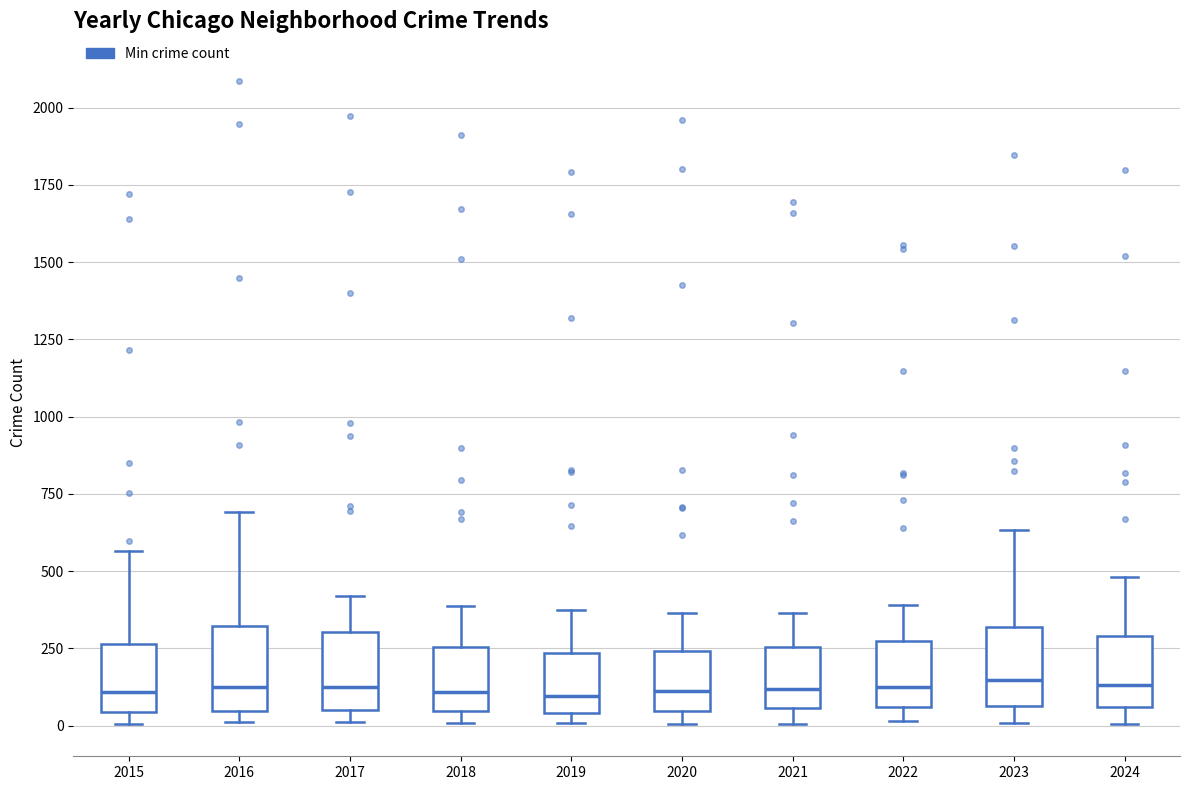

Reading left to right, read every box against the y-axis: the position of its median line, the range the box covers, and the ends of its whiskers. The values are not printed on the chart, so give them approximately, as read against the axis.

2015: median 100, box 50 to 250, whiskers 0 to 550
2016: median 150, box 50 to 300, whiskers 0 to 700
2017: median 100, box 50 to 300, whiskers 0 to 400
2018: median 100, box 50 to 250, whiskers 0 to 400
2019: median 100, box 50 to 250, whiskers 0 to 400
2020: median 100, box 50 to 250, whiskers 0 to 350
2021: median 100, box 50 to 250, whiskers 0 to 350
2022: median 100, box 50 to 250, whiskers 0 to 400
2023: median 150, box 50 to 300, whiskers 0 to 650
2024: median 150, box 50 to 300, whiskers 0 to 500